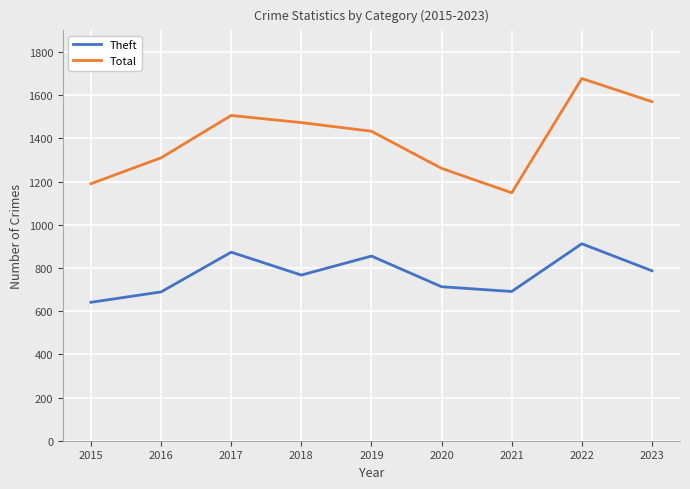

What is the approximate value of Total at 2022, to the nearest 50?

1700